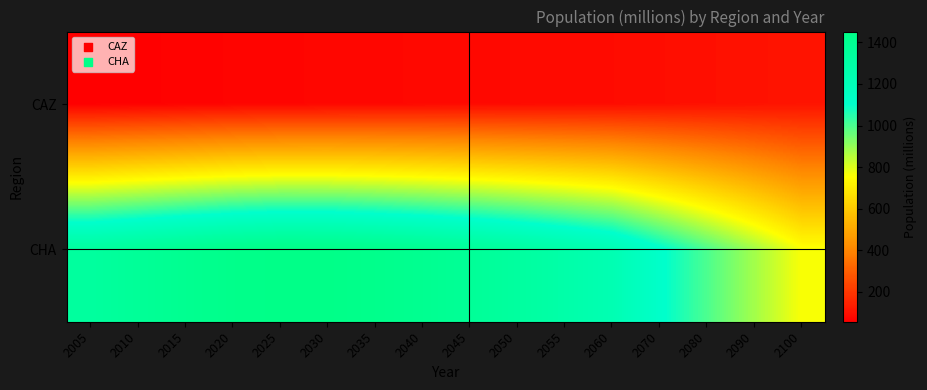

Which series has the largest range (max minus min)?

CHA